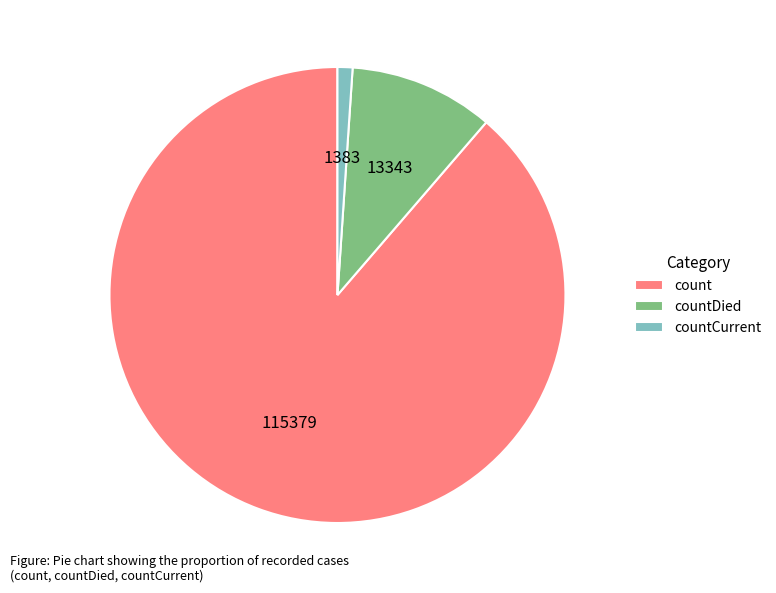

Between count and countCurrent, which is larger?

count